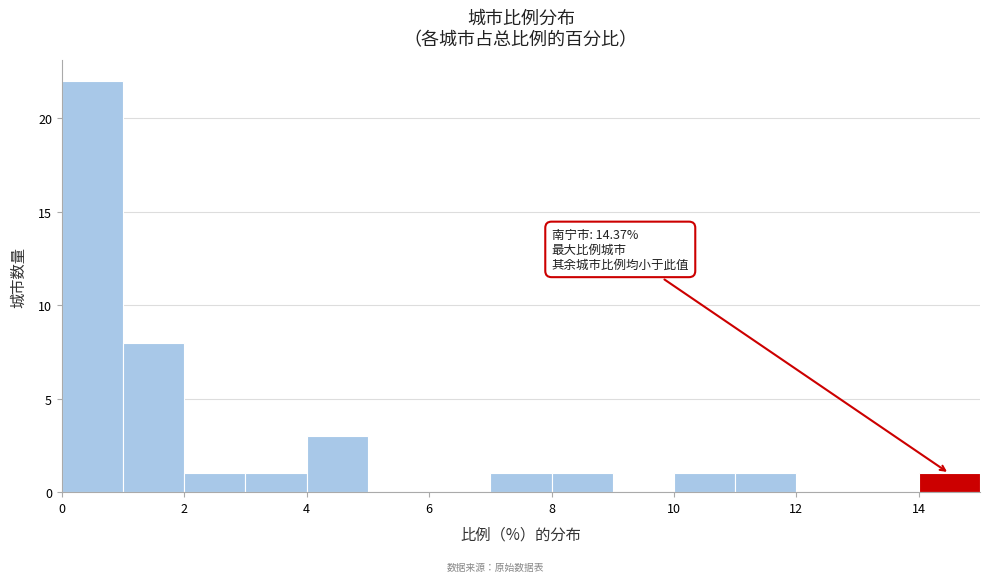

Which range on the x-axis has the tallest bar?

0 to 1